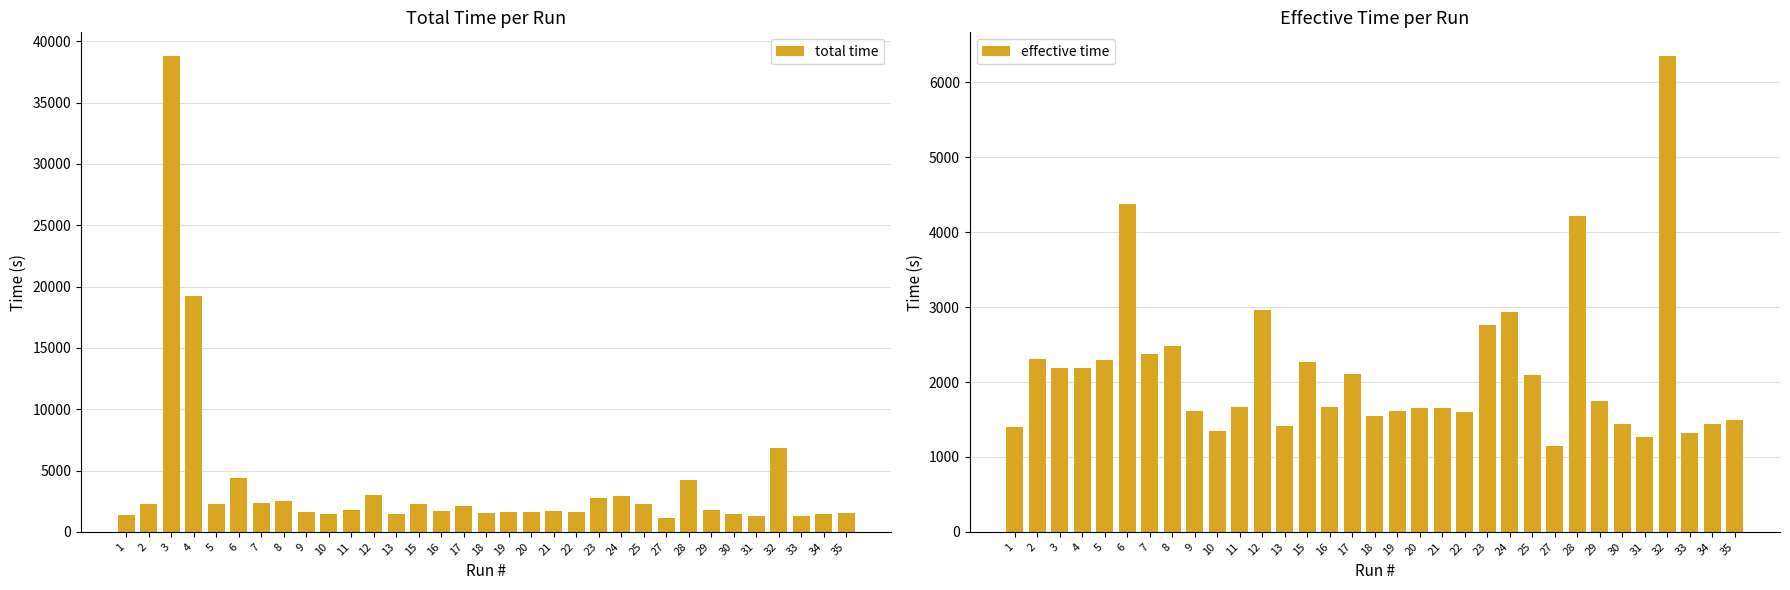

What is the value of the total time bar at the 25th from the left?

1143